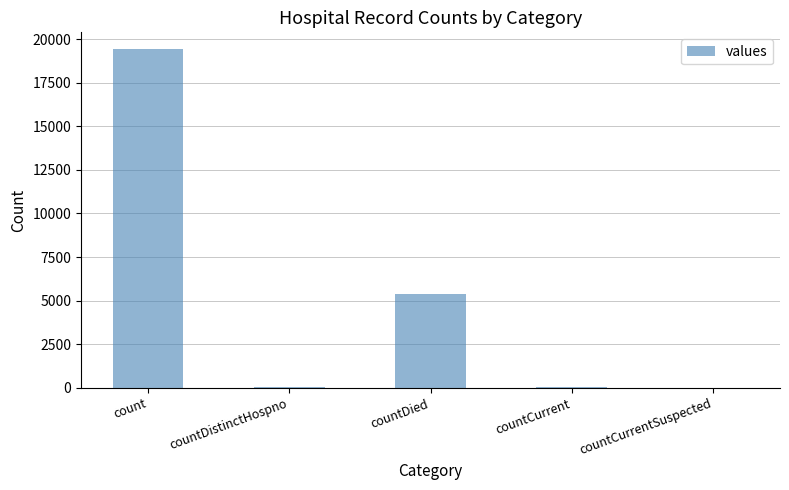

What is the change in value from count to countCurrent?

-19360